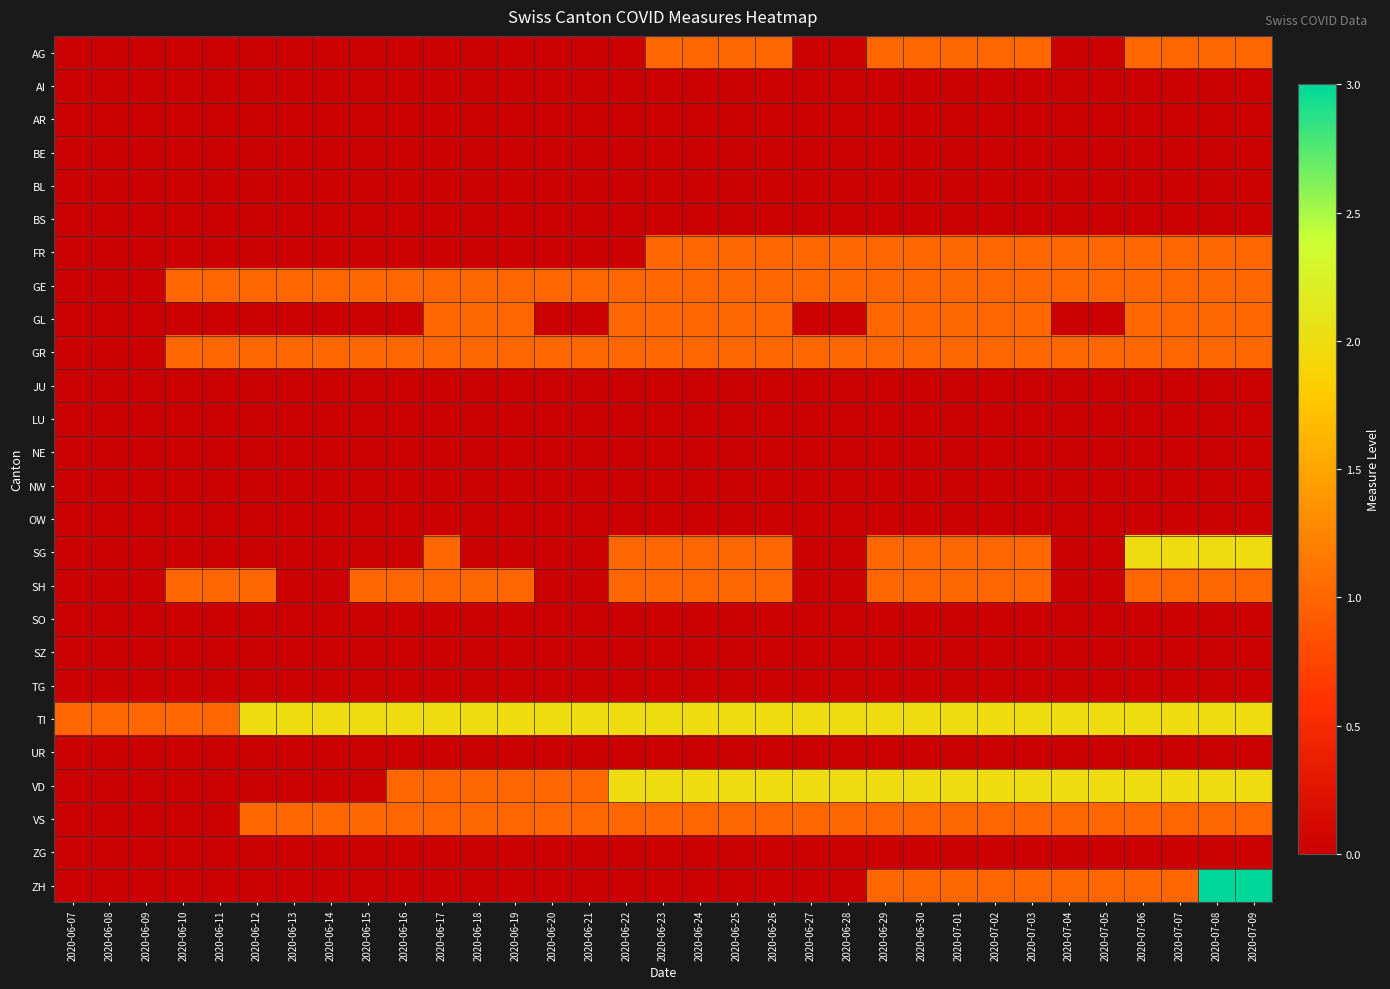

Reading left to right, extract all data points from this chart.

AG: 2020-06-07=0	2020-06-08=0	2020-06-09=0	2020-06-10=0	2020-06-11=0	2020-06-12=0	2020-06-13=0	2020-06-14=0	2020-06-15=0	2020-06-16=0	2020-06-17=0	2020-06-18=0	2020-06-19=0	2020-06-20=0	2020-06-21=0	2020-06-22=0	2020-06-23=1	2020-06-24=1	2020-06-25=1	2020-06-26=1	2020-06-27=0	2020-06-28=0	2020-06-29=1	2020-06-30=1	2020-07-01=1	2020-07-02=1	2020-07-03=1	2020-07-04=0	2020-07-05=0	2020-07-06=1	2020-07-07=1	2020-07-08=1	2020-07-09=1
AI: 2020-06-07=0	2020-06-08=0	2020-06-09=0	2020-06-10=0	2020-06-11=0	2020-06-12=0	2020-06-13=0	2020-06-14=0	2020-06-15=0	2020-06-16=0	2020-06-17=0	2020-06-18=0	2020-06-19=0	2020-06-20=0	2020-06-21=0	2020-06-22=0	2020-06-23=0	2020-06-24=0	2020-06-25=0	2020-06-26=0	2020-06-27=0	2020-06-28=0	2020-06-29=0	2020-06-30=0	2020-07-01=0	2020-07-02=0	2020-07-03=0	2020-07-04=0	2020-07-05=0	2020-07-06=0	2020-07-07=0	2020-07-08=0	2020-07-09=0
AR: 2020-06-07=0	2020-06-08=0	2020-06-09=0	2020-06-10=0	2020-06-11=0	2020-06-12=0	2020-06-13=0	2020-06-14=0	2020-06-15=0	2020-06-16=0	2020-06-17=0	2020-06-18=0	2020-06-19=0	2020-06-20=0	2020-06-21=0	2020-06-22=0	2020-06-23=0	2020-06-24=0	2020-06-25=0	2020-06-26=0	2020-06-27=0	2020-06-28=0	2020-06-29=0	2020-06-30=0	2020-07-01=0	2020-07-02=0	2020-07-03=0	2020-07-04=0	2020-07-05=0	2020-07-06=0	2020-07-07=0	2020-07-08=0	2020-07-09=0
BE: 2020-06-07=0	2020-06-08=0	2020-06-09=0	2020-06-10=0	2020-06-11=0	2020-06-12=0	2020-06-13=0	2020-06-14=0	2020-06-15=0	2020-06-16=0	2020-06-17=0	2020-06-18=0	2020-06-19=0	2020-06-20=0	2020-06-21=0	2020-06-22=0	2020-06-23=0	2020-06-24=0	2020-06-25=0	2020-06-26=0	2020-06-27=0	2020-06-28=0	2020-06-29=0	2020-06-30=0	2020-07-01=0	2020-07-02=0	2020-07-03=0	2020-07-04=0	2020-07-05=0	2020-07-06=0	2020-07-07=0	2020-07-08=0	2020-07-09=0
BL: 2020-06-07=0	2020-06-08=0	2020-06-09=0	2020-06-10=0	2020-06-11=0	2020-06-12=0	2020-06-13=0	2020-06-14=0	2020-06-15=0	2020-06-16=0	2020-06-17=0	2020-06-18=0	2020-06-19=0	2020-06-20=0	2020-06-21=0	2020-06-22=0	2020-06-23=0	2020-06-24=0	2020-06-25=0	2020-06-26=0	2020-06-27=0	2020-06-28=0	2020-06-29=0	2020-06-30=0	2020-07-01=0	2020-07-02=0	2020-07-03=0	2020-07-04=0	2020-07-05=0	2020-07-06=0	2020-07-07=0	2020-07-08=0	2020-07-09=0
BS: 2020-06-07=0	2020-06-08=0	2020-06-09=0	2020-06-10=0	2020-06-11=0	2020-06-12=0	2020-06-13=0	2020-06-14=0	2020-06-15=0	2020-06-16=0	2020-06-17=0	2020-06-18=0	2020-06-19=0	2020-06-20=0	2020-06-21=0	2020-06-22=0	2020-06-23=0	2020-06-24=0	2020-06-25=0	2020-06-26=0	2020-06-27=0	2020-06-28=0	2020-06-29=0	2020-06-30=0	2020-07-01=0	2020-07-02=0	2020-07-03=0	2020-07-04=0	2020-07-05=0	2020-07-06=0	2020-07-07=0	2020-07-08=0	2020-07-09=0
FR: 2020-06-07=0	2020-06-08=0	2020-06-09=0	2020-06-10=0	2020-06-11=0	2020-06-12=0	2020-06-13=0	2020-06-14=0	2020-06-15=0	2020-06-16=0	2020-06-17=0	2020-06-18=0	2020-06-19=0	2020-06-20=0	2020-06-21=0	2020-06-22=0	2020-06-23=1	2020-06-24=1	2020-06-25=1	2020-06-26=1	2020-06-27=1	2020-06-28=1	2020-06-29=1	2020-06-30=1	2020-07-01=1	2020-07-02=1	2020-07-03=1	2020-07-04=1	2020-07-05=1	2020-07-06=1	2020-07-07=1	2020-07-08=1	2020-07-09=1
GE: 2020-06-07=0	2020-06-08=0	2020-06-09=0	2020-06-10=1	2020-06-11=1	2020-06-12=1	2020-06-13=1	2020-06-14=1	2020-06-15=1	2020-06-16=1	2020-06-17=1	2020-06-18=1	2020-06-19=1	2020-06-20=1	2020-06-21=1	2020-06-22=1	2020-06-23=1	2020-06-24=1	2020-06-25=1	2020-06-26=1	2020-06-27=1	2020-06-28=1	2020-06-29=1	2020-06-30=1	2020-07-01=1	2020-07-02=1	2020-07-03=1	2020-07-04=1	2020-07-05=1	2020-07-06=1	2020-07-07=1	2020-07-08=1	2020-07-09=1
GL: 2020-06-07=0	2020-06-08=0	2020-06-09=0	2020-06-10=0	2020-06-11=0	2020-06-12=0	2020-06-13=0	2020-06-14=0	2020-06-15=0	2020-06-16=0	2020-06-17=1	2020-06-18=1	2020-06-19=1	2020-06-20=0	2020-06-21=0	2020-06-22=1	2020-06-23=1	2020-06-24=1	2020-06-25=1	2020-06-26=1	2020-06-27=0	2020-06-28=0	2020-06-29=1	2020-06-30=1	2020-07-01=1	2020-07-02=1	2020-07-03=1	2020-07-04=0	2020-07-05=0	2020-07-06=1	2020-07-07=1	2020-07-08=1	2020-07-09=1
GR: 2020-06-07=0	2020-06-08=0	2020-06-09=0	2020-06-10=1	2020-06-11=1	2020-06-12=1	2020-06-13=1	2020-06-14=1	2020-06-15=1	2020-06-16=1	2020-06-17=1	2020-06-18=1	2020-06-19=1	2020-06-20=1	2020-06-21=1	2020-06-22=1	2020-06-23=1	2020-06-24=1	2020-06-25=1	2020-06-26=1	2020-06-27=1	2020-06-28=1	2020-06-29=1	2020-06-30=1	2020-07-01=1	2020-07-02=1	2020-07-03=1	2020-07-04=1	2020-07-05=1	2020-07-06=1	2020-07-07=1	2020-07-08=1	2020-07-09=1
JU: 2020-06-07=0	2020-06-08=0	2020-06-09=0	2020-06-10=0	2020-06-11=0	2020-06-12=0	2020-06-13=0	2020-06-14=0	2020-06-15=0	2020-06-16=0	2020-06-17=0	2020-06-18=0	2020-06-19=0	2020-06-20=0	2020-06-21=0	2020-06-22=0	2020-06-23=0	2020-06-24=0	2020-06-25=0	2020-06-26=0	2020-06-27=0	2020-06-28=0	2020-06-29=0	2020-06-30=0	2020-07-01=0	2020-07-02=0	2020-07-03=0	2020-07-04=0	2020-07-05=0	2020-07-06=0	2020-07-07=0	2020-07-08=0	2020-07-09=0
LU: 2020-06-07=0	2020-06-08=0	2020-06-09=0	2020-06-10=0	2020-06-11=0	2020-06-12=0	2020-06-13=0	2020-06-14=0	2020-06-15=0	2020-06-16=0	2020-06-17=0	2020-06-18=0	2020-06-19=0	2020-06-20=0	2020-06-21=0	2020-06-22=0	2020-06-23=0	2020-06-24=0	2020-06-25=0	2020-06-26=0	2020-06-27=0	2020-06-28=0	2020-06-29=0	2020-06-30=0	2020-07-01=0	2020-07-02=0	2020-07-03=0	2020-07-04=0	2020-07-05=0	2020-07-06=0	2020-07-07=0	2020-07-08=0	2020-07-09=0
NE: 2020-06-07=0	2020-06-08=0	2020-06-09=0	2020-06-10=0	2020-06-11=0	2020-06-12=0	2020-06-13=0	2020-06-14=0	2020-06-15=0	2020-06-16=0	2020-06-17=0	2020-06-18=0	2020-06-19=0	2020-06-20=0	2020-06-21=0	2020-06-22=0	2020-06-23=0	2020-06-24=0	2020-06-25=0	2020-06-26=0	2020-06-27=0	2020-06-28=0	2020-06-29=0	2020-06-30=0	2020-07-01=0	2020-07-02=0	2020-07-03=0	2020-07-04=0	2020-07-05=0	2020-07-06=0	2020-07-07=0	2020-07-08=0	2020-07-09=0
NW: 2020-06-07=0	2020-06-08=0	2020-06-09=0	2020-06-10=0	2020-06-11=0	2020-06-12=0	2020-06-13=0	2020-06-14=0	2020-06-15=0	2020-06-16=0	2020-06-17=0	2020-06-18=0	2020-06-19=0	2020-06-20=0	2020-06-21=0	2020-06-22=0	2020-06-23=0	2020-06-24=0	2020-06-25=0	2020-06-26=0	2020-06-27=0	2020-06-28=0	2020-06-29=0	2020-06-30=0	2020-07-01=0	2020-07-02=0	2020-07-03=0	2020-07-04=0	2020-07-05=0	2020-07-06=0	2020-07-07=0	2020-07-08=0	2020-07-09=0
OW: 2020-06-07=0	2020-06-08=0	2020-06-09=0	2020-06-10=0	2020-06-11=0	2020-06-12=0	2020-06-13=0	2020-06-14=0	2020-06-15=0	2020-06-16=0	2020-06-17=0	2020-06-18=0	2020-06-19=0	2020-06-20=0	2020-06-21=0	2020-06-22=0	2020-06-23=0	2020-06-24=0	2020-06-25=0	2020-06-26=0	2020-06-27=0	2020-06-28=0	2020-06-29=0	2020-06-30=0	2020-07-01=0	2020-07-02=0	2020-07-03=0	2020-07-04=0	2020-07-05=0	2020-07-06=0	2020-07-07=0	2020-07-08=0	2020-07-09=0
SG: 2020-06-07=0	2020-06-08=0	2020-06-09=0	2020-06-10=0	2020-06-11=0	2020-06-12=0	2020-06-13=0	2020-06-14=0	2020-06-15=0	2020-06-16=0	2020-06-17=1	2020-06-18=0	2020-06-19=0	2020-06-20=0	2020-06-21=0	2020-06-22=1	2020-06-23=1	2020-06-24=1	2020-06-25=1	2020-06-26=1	2020-06-27=0	2020-06-28=0	2020-06-29=1	2020-06-30=1	2020-07-01=1	2020-07-02=1	2020-07-03=1	2020-07-04=0	2020-07-05=0	2020-07-06=2	2020-07-07=2	2020-07-08=2	2020-07-09=2
SH: 2020-06-07=0	2020-06-08=0	2020-06-09=0	2020-06-10=1	2020-06-11=1	2020-06-12=1	2020-06-13=0	2020-06-14=0	2020-06-15=1	2020-06-16=1	2020-06-17=1	2020-06-18=1	2020-06-19=1	2020-06-20=0	2020-06-21=0	2020-06-22=1	2020-06-23=1	2020-06-24=1	2020-06-25=1	2020-06-26=1	2020-06-27=0	2020-06-28=0	2020-06-29=1	2020-06-30=1	2020-07-01=1	2020-07-02=1	2020-07-03=1	2020-07-04=0	2020-07-05=0	2020-07-06=1	2020-07-07=1	2020-07-08=1	2020-07-09=1
SO: 2020-06-07=0	2020-06-08=0	2020-06-09=0	2020-06-10=0	2020-06-11=0	2020-06-12=0	2020-06-13=0	2020-06-14=0	2020-06-15=0	2020-06-16=0	2020-06-17=0	2020-06-18=0	2020-06-19=0	2020-06-20=0	2020-06-21=0	2020-06-22=0	2020-06-23=0	2020-06-24=0	2020-06-25=0	2020-06-26=0	2020-06-27=0	2020-06-28=0	2020-06-29=0	2020-06-30=0	2020-07-01=0	2020-07-02=0	2020-07-03=0	2020-07-04=0	2020-07-05=0	2020-07-06=0	2020-07-07=0	2020-07-08=0	2020-07-09=0
SZ: 2020-06-07=0	2020-06-08=0	2020-06-09=0	2020-06-10=0	2020-06-11=0	2020-06-12=0	2020-06-13=0	2020-06-14=0	2020-06-15=0	2020-06-16=0	2020-06-17=0	2020-06-18=0	2020-06-19=0	2020-06-20=0	2020-06-21=0	2020-06-22=0	2020-06-23=0	2020-06-24=0	2020-06-25=0	2020-06-26=0	2020-06-27=0	2020-06-28=0	2020-06-29=0	2020-06-30=0	2020-07-01=0	2020-07-02=0	2020-07-03=0	2020-07-04=0	2020-07-05=0	2020-07-06=0	2020-07-07=0	2020-07-08=0	2020-07-09=0
TG: 2020-06-07=0	2020-06-08=0	2020-06-09=0	2020-06-10=0	2020-06-11=0	2020-06-12=0	2020-06-13=0	2020-06-14=0	2020-06-15=0	2020-06-16=0	2020-06-17=0	2020-06-18=0	2020-06-19=0	2020-06-20=0	2020-06-21=0	2020-06-22=0	2020-06-23=0	2020-06-24=0	2020-06-25=0	2020-06-26=0	2020-06-27=0	2020-06-28=0	2020-06-29=0	2020-06-30=0	2020-07-01=0	2020-07-02=0	2020-07-03=0	2020-07-04=0	2020-07-05=0	2020-07-06=0	2020-07-07=0	2020-07-08=0	2020-07-09=0
TI: 2020-06-07=1	2020-06-08=1	2020-06-09=1	2020-06-10=1	2020-06-11=1	2020-06-12=2	2020-06-13=2	2020-06-14=2	2020-06-15=2	2020-06-16=2	2020-06-17=2	2020-06-18=2	2020-06-19=2	2020-06-20=2	2020-06-21=2	2020-06-22=2	2020-06-23=2	2020-06-24=2	2020-06-25=2	2020-06-26=2	2020-06-27=2	2020-06-28=2	2020-06-29=2	2020-06-30=2	2020-07-01=2	2020-07-02=2	2020-07-03=2	2020-07-04=2	2020-07-05=2	2020-07-06=2	2020-07-07=2	2020-07-08=2	2020-07-09=2
UR: 2020-06-07=0	2020-06-08=0	2020-06-09=0	2020-06-10=0	2020-06-11=0	2020-06-12=0	2020-06-13=0	2020-06-14=0	2020-06-15=0	2020-06-16=0	2020-06-17=0	2020-06-18=0	2020-06-19=0	2020-06-20=0	2020-06-21=0	2020-06-22=0	2020-06-23=0	2020-06-24=0	2020-06-25=0	2020-06-26=0	2020-06-27=0	2020-06-28=0	2020-06-29=0	2020-06-30=0	2020-07-01=0	2020-07-02=0	2020-07-03=0	2020-07-04=0	2020-07-05=0	2020-07-06=0	2020-07-07=0	2020-07-08=0	2020-07-09=0
VD: 2020-06-07=0	2020-06-08=0	2020-06-09=0	2020-06-10=0	2020-06-11=0	2020-06-12=0	2020-06-13=0	2020-06-14=0	2020-06-15=0	2020-06-16=1	2020-06-17=1	2020-06-18=1	2020-06-19=1	2020-06-20=1	2020-06-21=1	2020-06-22=2	2020-06-23=2	2020-06-24=2	2020-06-25=2	2020-06-26=2	2020-06-27=2	2020-06-28=2	2020-06-29=2	2020-06-30=2	2020-07-01=2	2020-07-02=2	2020-07-03=2	2020-07-04=2	2020-07-05=2	2020-07-06=2	2020-07-07=2	2020-07-08=2	2020-07-09=2
VS: 2020-06-07=0	2020-06-08=0	2020-06-09=0	2020-06-10=0	2020-06-11=0	2020-06-12=1	2020-06-13=1	2020-06-14=1	2020-06-15=1	2020-06-16=1	2020-06-17=1	2020-06-18=1	2020-06-19=1	2020-06-20=1	2020-06-21=1	2020-06-22=1	2020-06-23=1	2020-06-24=1	2020-06-25=1	2020-06-26=1	2020-06-27=1	2020-06-28=1	2020-06-29=1	2020-06-30=1	2020-07-01=1	2020-07-02=1	2020-07-03=1	2020-07-04=1	2020-07-05=1	2020-07-06=1	2020-07-07=1	2020-07-08=1	2020-07-09=1
ZG: 2020-06-07=0	2020-06-08=0	2020-06-09=0	2020-06-10=0	2020-06-11=0	2020-06-12=0	2020-06-13=0	2020-06-14=0	2020-06-15=0	2020-06-16=0	2020-06-17=0	2020-06-18=0	2020-06-19=0	2020-06-20=0	2020-06-21=0	2020-06-22=0	2020-06-23=0	2020-06-24=0	2020-06-25=0	2020-06-26=0	2020-06-27=0	2020-06-28=0	2020-06-29=0	2020-06-30=0	2020-07-01=0	2020-07-02=0	2020-07-03=0	2020-07-04=0	2020-07-05=0	2020-07-06=0	2020-07-07=0	2020-07-08=0	2020-07-09=0
ZH: 2020-06-07=0	2020-06-08=0	2020-06-09=0	2020-06-10=0	2020-06-11=0	2020-06-12=0	2020-06-13=0	2020-06-14=0	2020-06-15=0	2020-06-16=0	2020-06-17=0	2020-06-18=0	2020-06-19=0	2020-06-20=0	2020-06-21=0	2020-06-22=0	2020-06-23=0	2020-06-24=0	2020-06-25=0	2020-06-26=0	2020-06-27=0	2020-06-28=0	2020-06-29=1	2020-06-30=1	2020-07-01=1	2020-07-02=1	2020-07-03=1	2020-07-04=1	2020-07-05=1	2020-07-06=1	2020-07-07=1	2020-07-08=3	2020-07-09=3